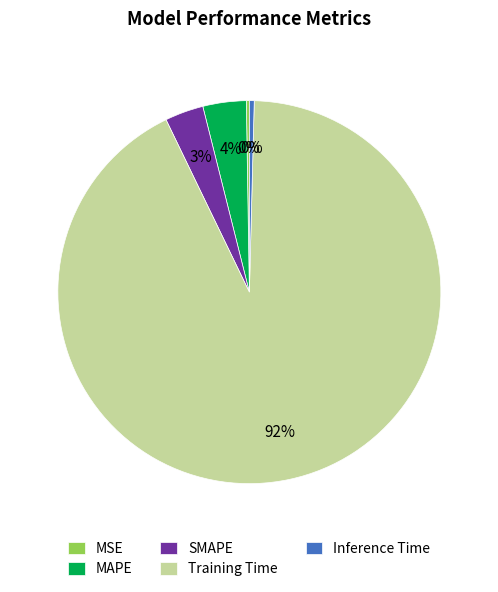

Which has a higher value, Inference Time or Training Time?

Training Time